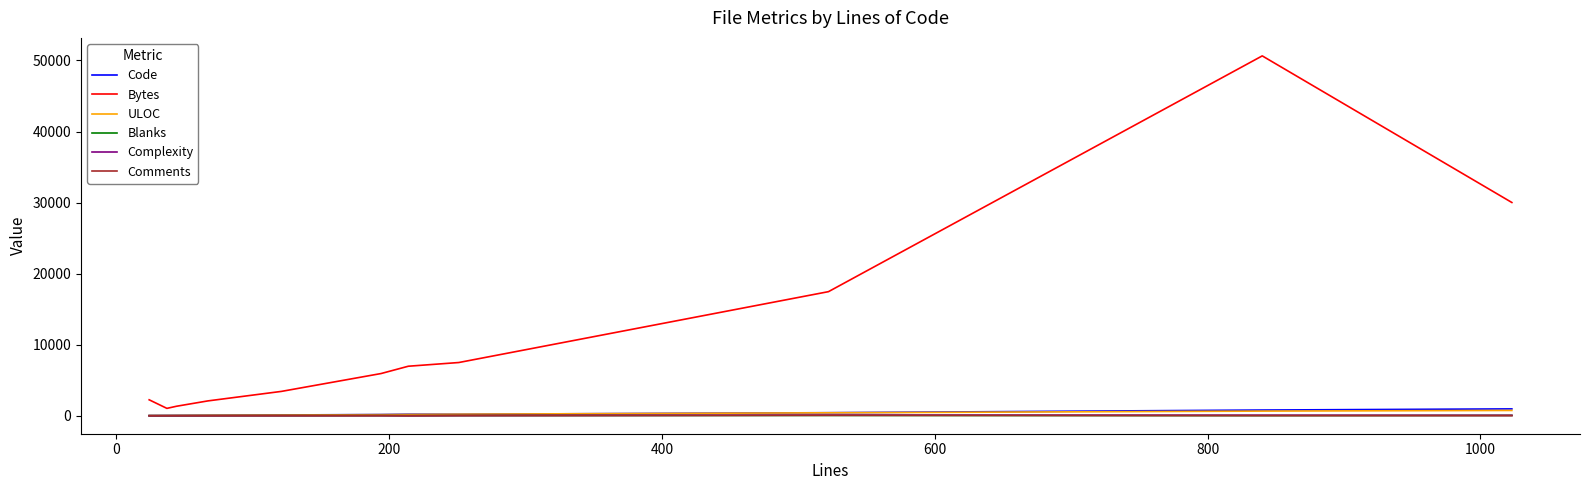

Which series has the largest range (max minus min)?

Bytes